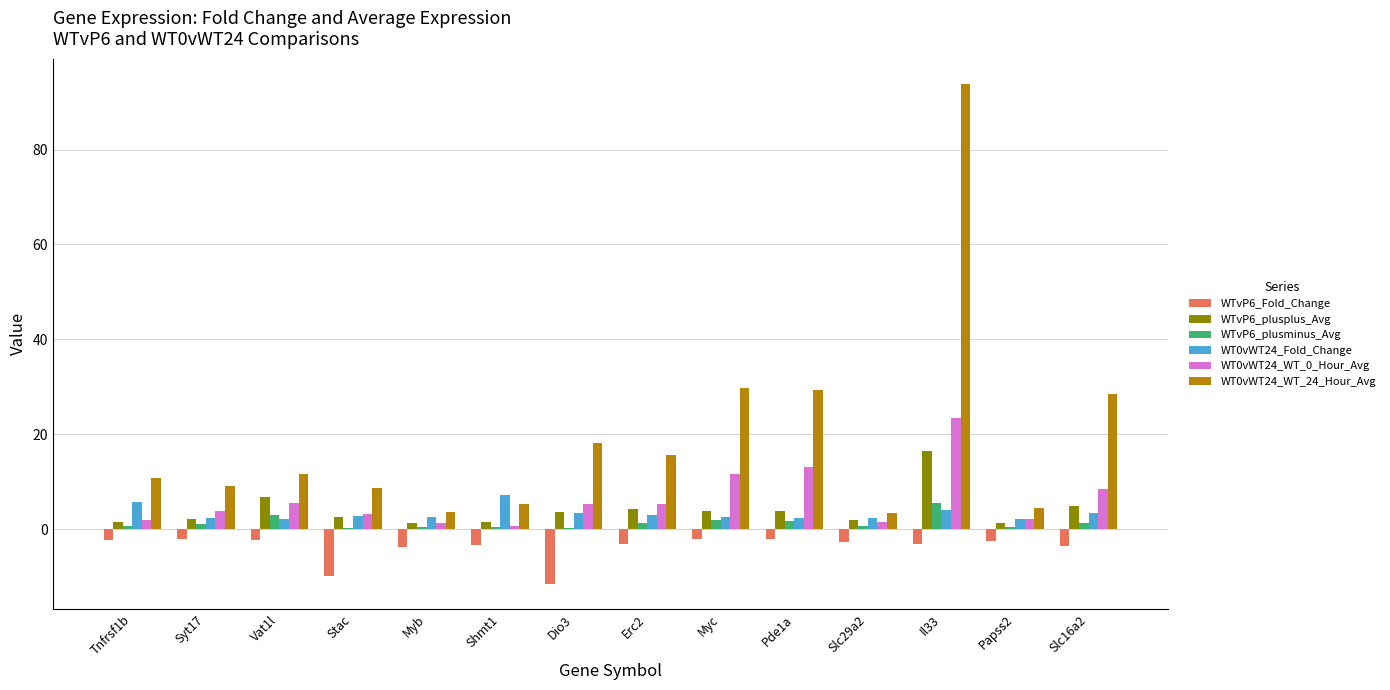

True or false: WTvP6_plusminus_Avg has a value of 1.0 at Syt17.

True